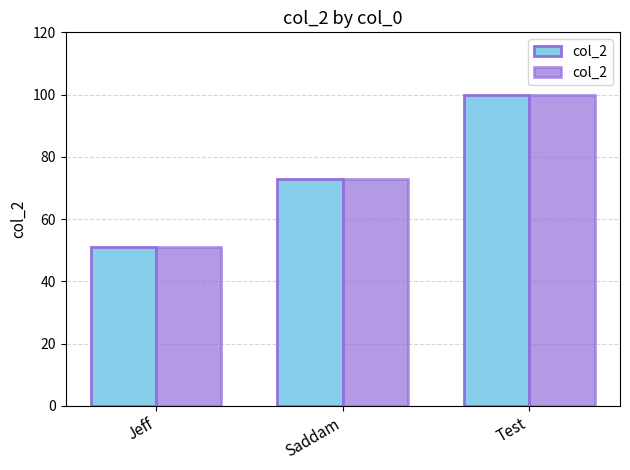

Reading right to left, transcribe all the data shown in this chart.

Test=100	Saddam=73	Jeff=51